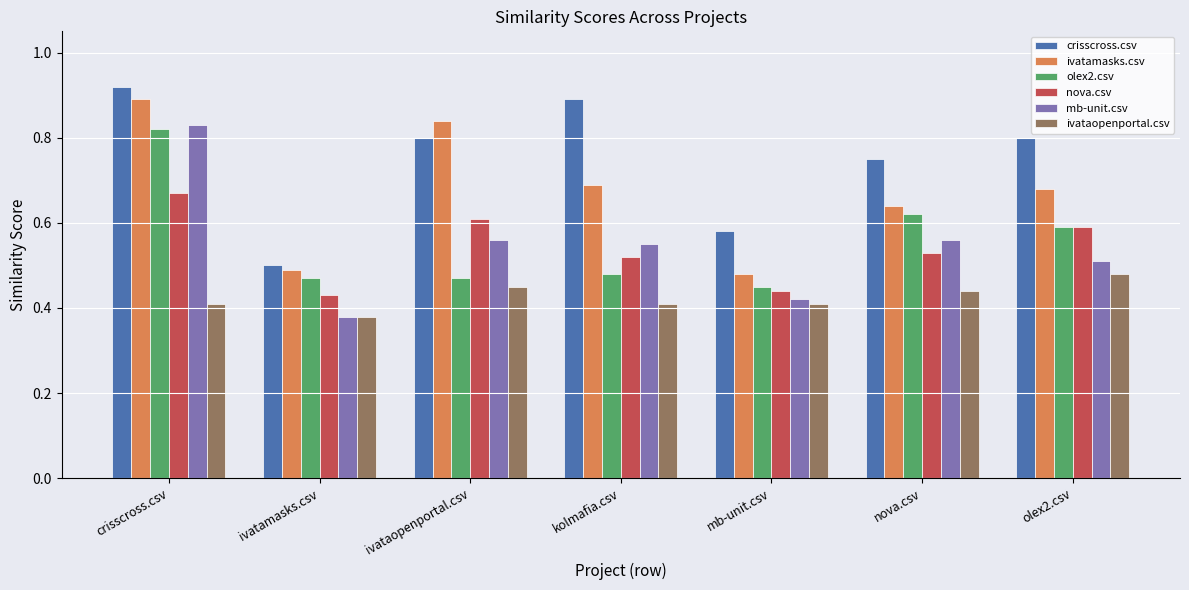

What is the sum of the mb-unit.csv values at nova.csv and mb-unit.csv?

1.0